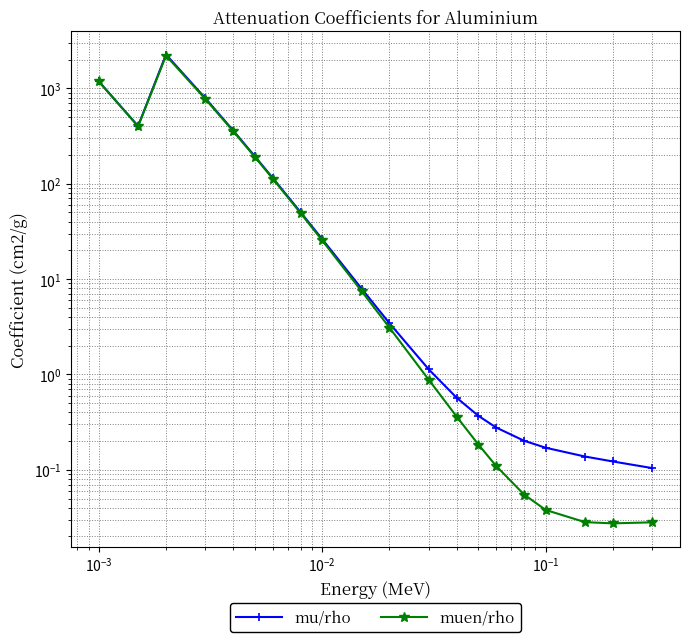

What is the value of the muen/rho point at the 5th from the left?

354.5